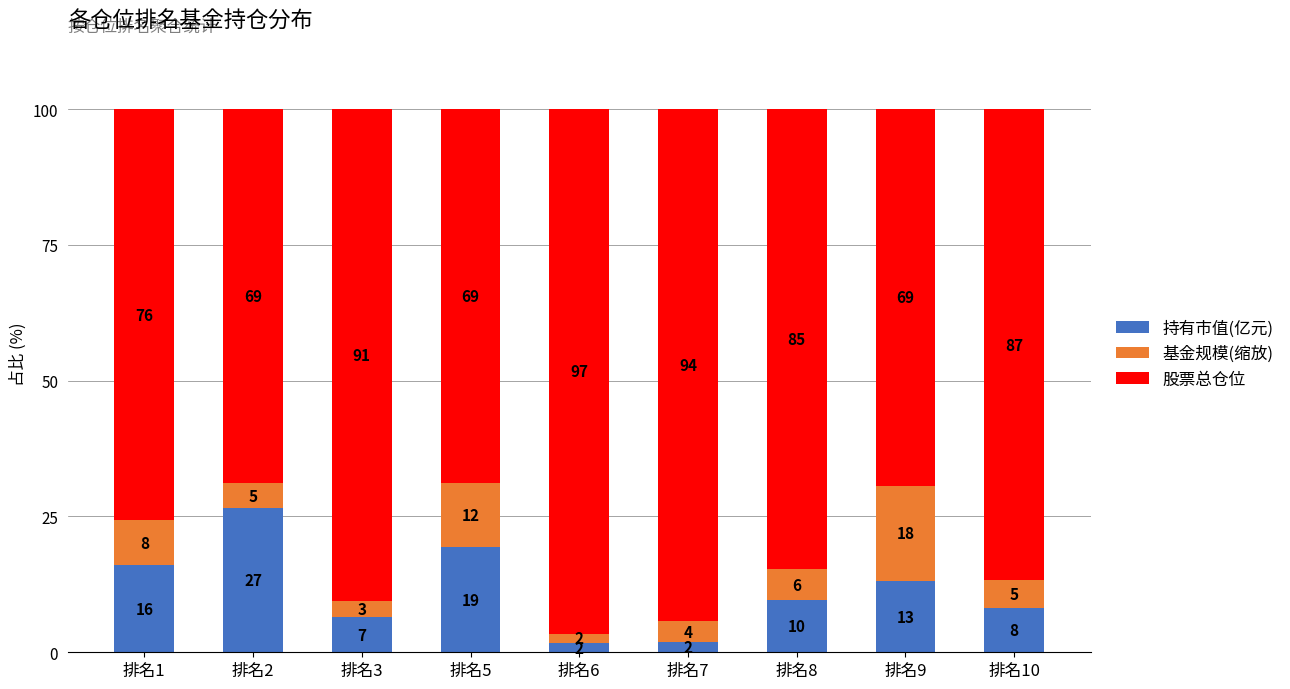

At which category is the sum across all series the highest?

排名2